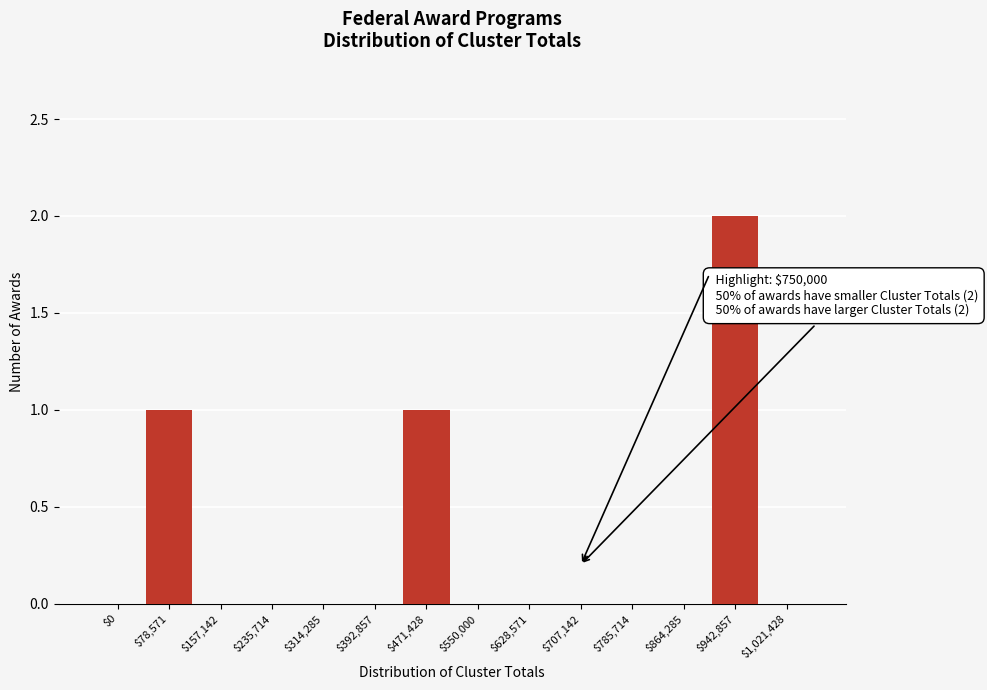

The chart shows a value of 0 at $235,714. True or false?

True